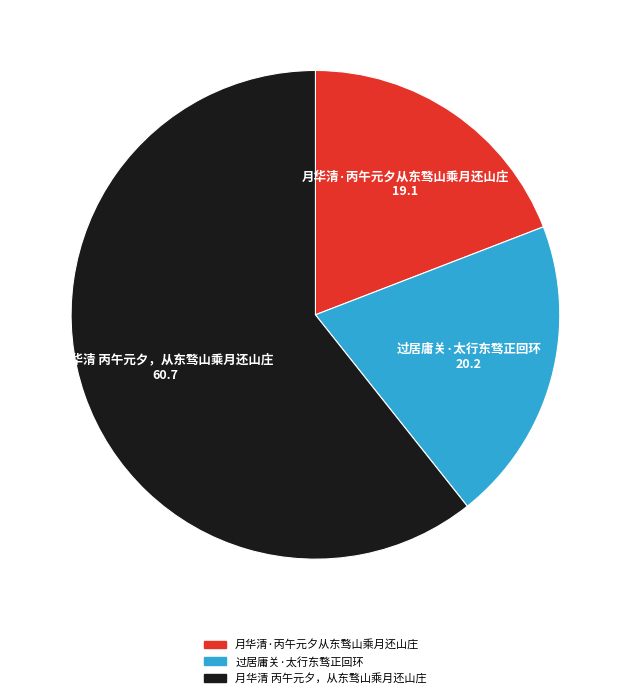

How many segments does this pie chart have?

3